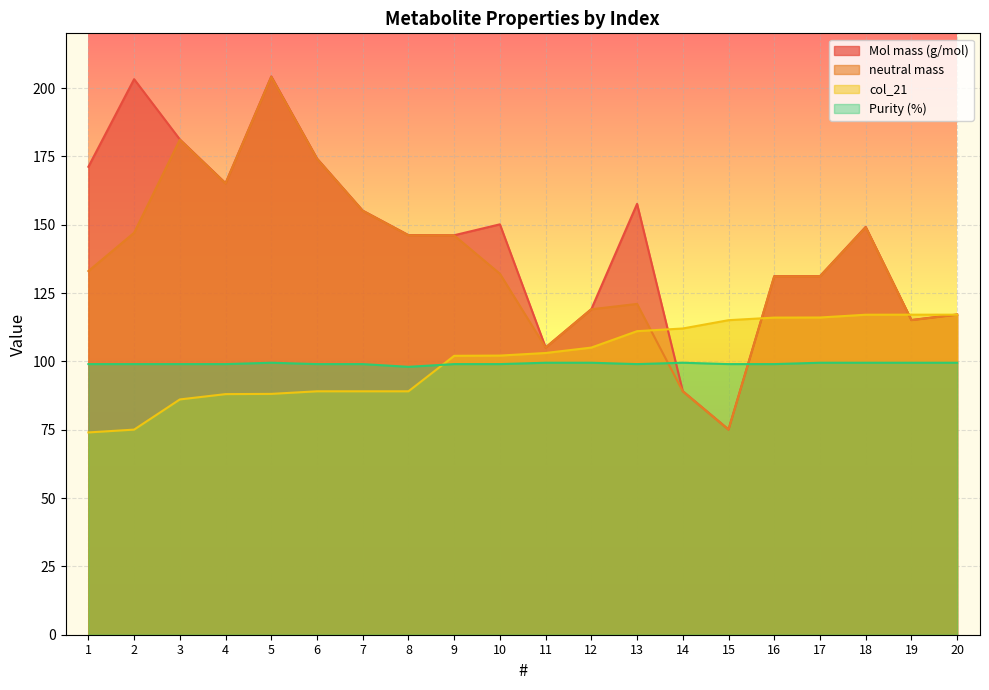

Between 6 and 15, which series saw the biggest shift?

Mol mass (g/mol)